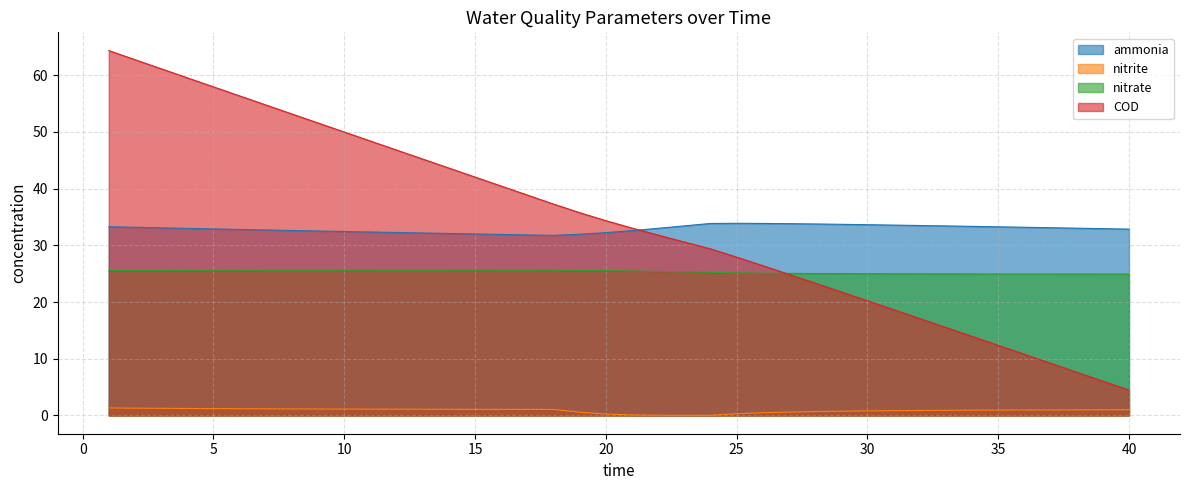

What is the value of the nitrite point at the 34th from the left?

0.9